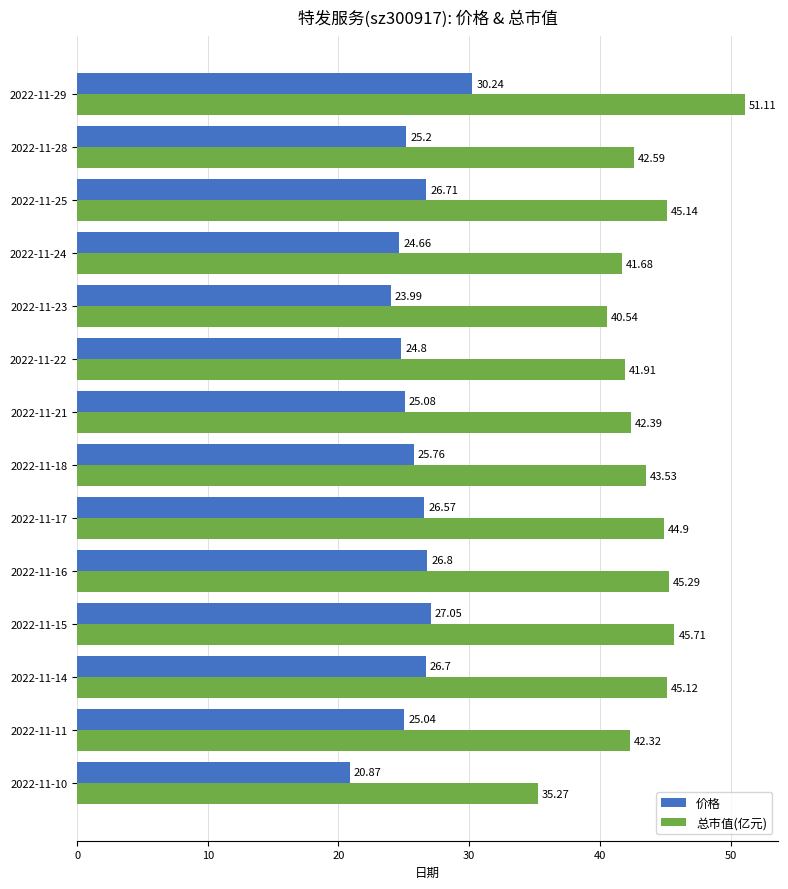

What is the minimum value for 总市值(亿元)?

35.3